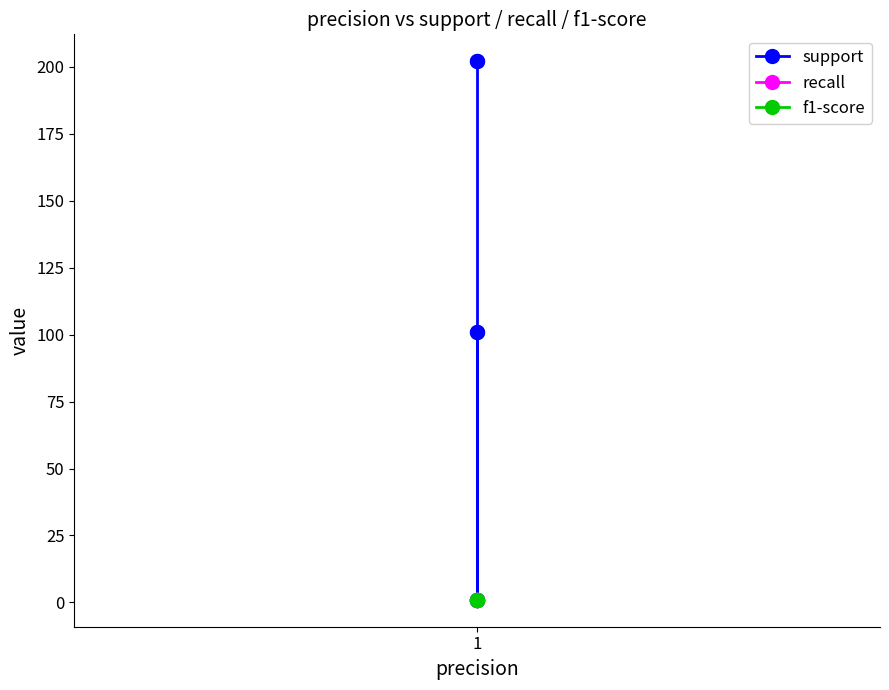

True or false: f1-score has a value of 2 at 1.

False